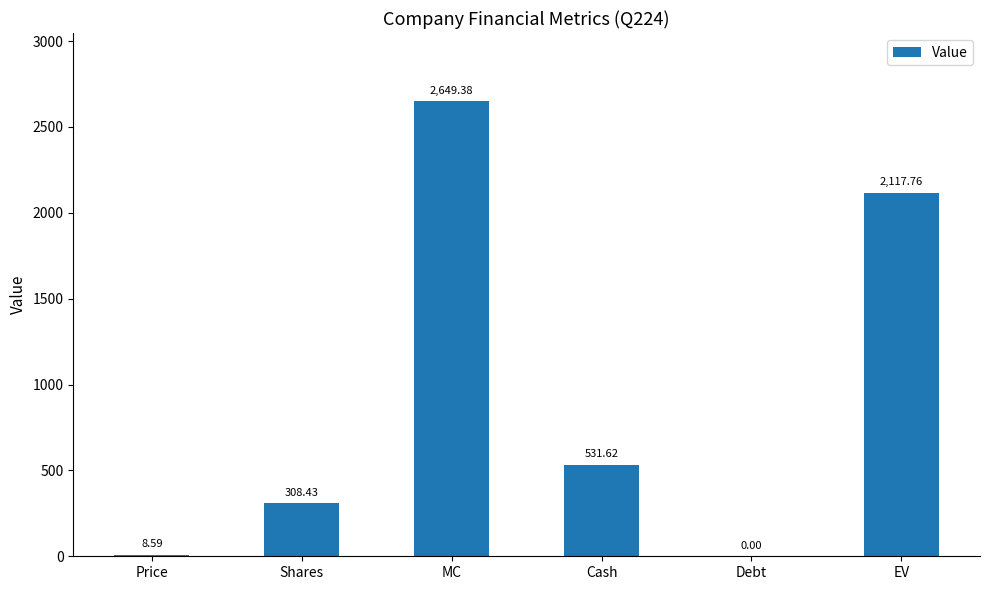

Reading left to right, what are all the values shown in this chart?

Price=8.6	Shares=308.4	MC=2649.4	Cash=531.6	Debt=0.0	EV=2117.8